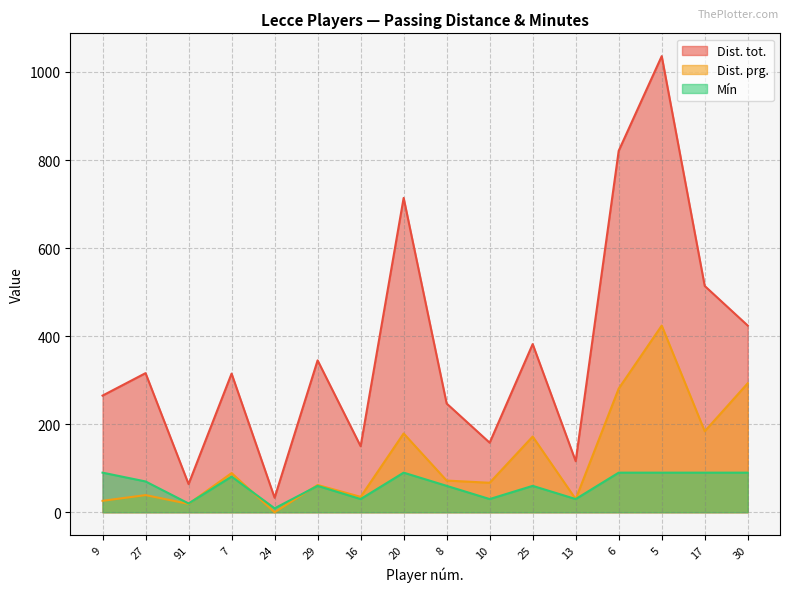

What is the sum of all Dist. prg. values?

1972